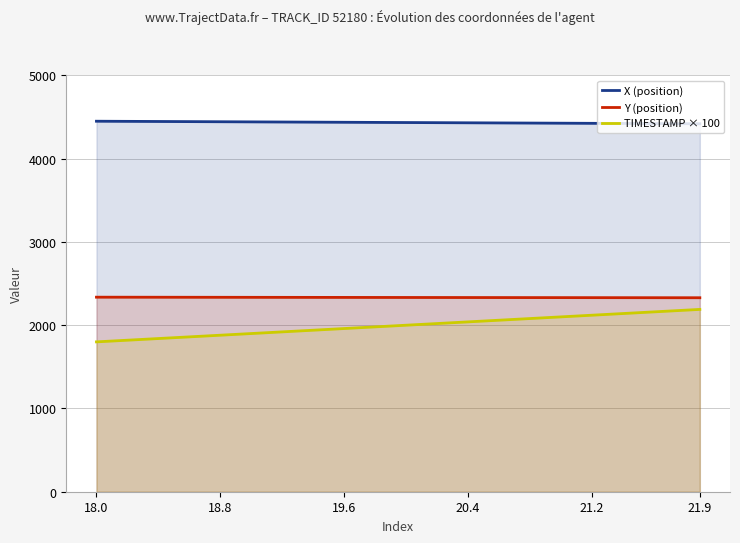

Rank the series by their maximum value, from highest to lowest.

X (position), Y (position), TIMESTAMP × 100